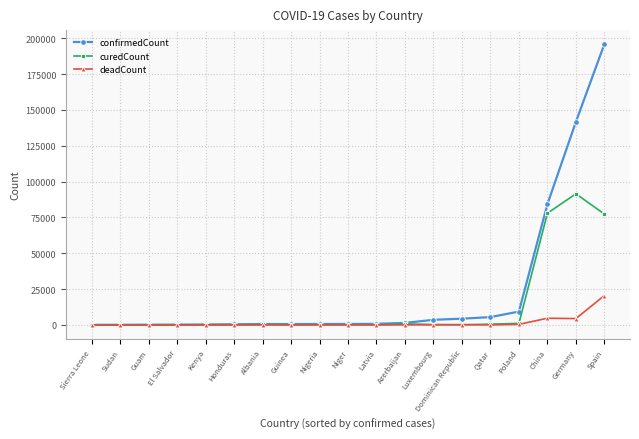

Which series has the largest range (max minus min)?

confirmedCount